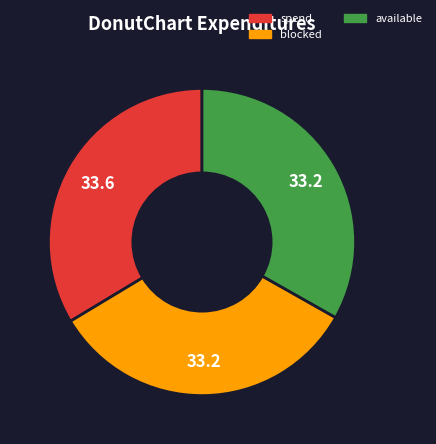

Does any single category account for the majority?

No